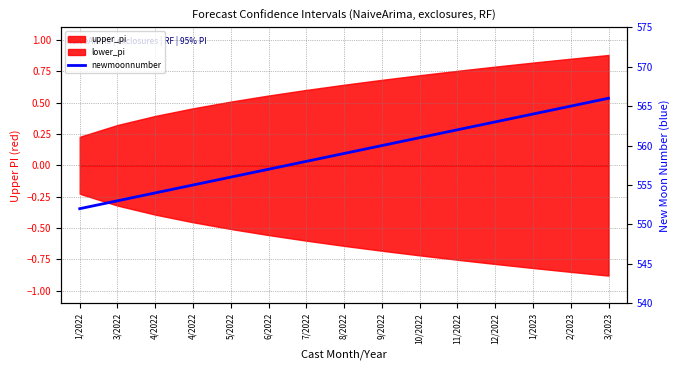

Reading left to right, transcribe all the data shown in this chart.

1/2022=552	3/2022=553	4/2022=554	4/2022=555	5/2022=556	6/2022=557	7/2022=558	8/2022=559	9/2022=560	10/2022=561	11/2022=562	12/2022=563	1/2023=564	2/2023=565	3/2023=566